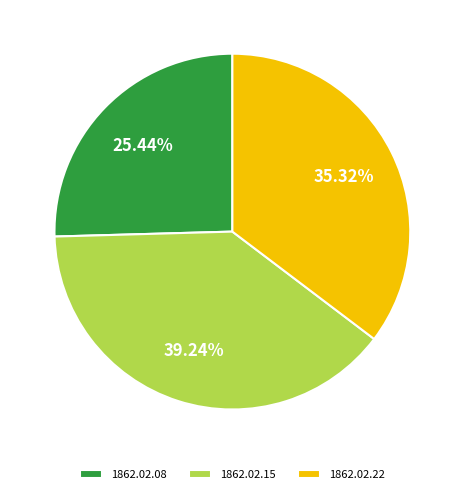

Is the sum of 1862.02.22 and 1862.02.15 greater than half?

Yes